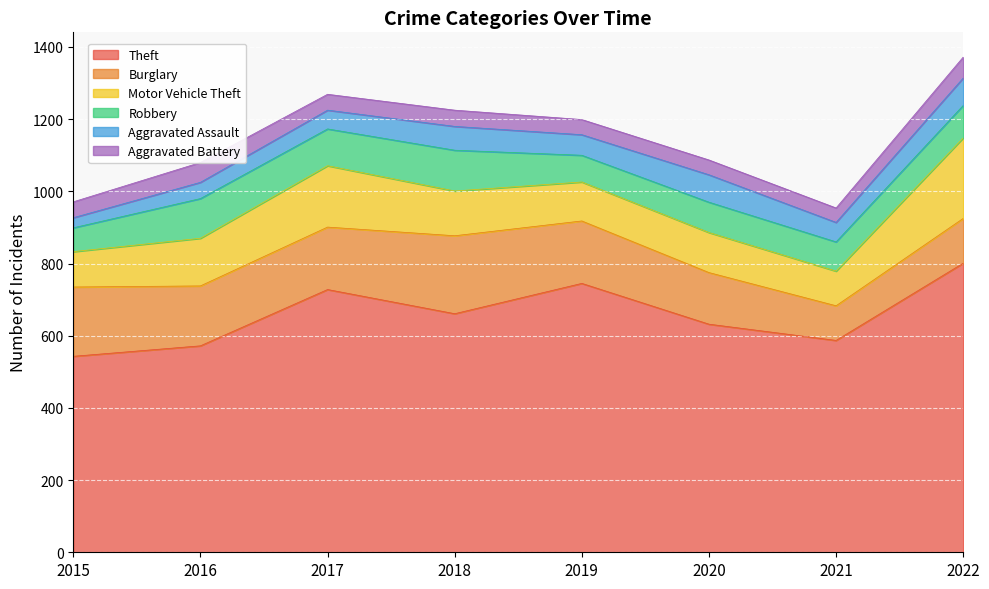

Is the value of Robbery at 2016 greater than the value of Theft at 2015?

No